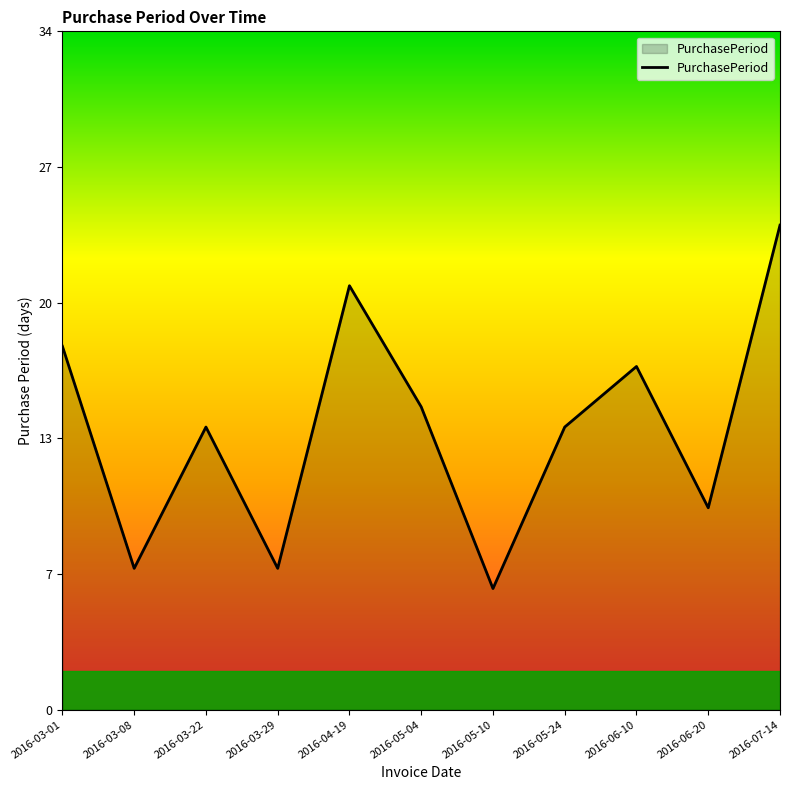

List the labels in order of value, largest first.

2016-07-14, 2016-04-19, 2016-03-01, 2016-06-10, 2016-05-04, 2016-03-22, 2016-05-24, 2016-06-20, 2016-03-08, 2016-03-29, 2016-05-10